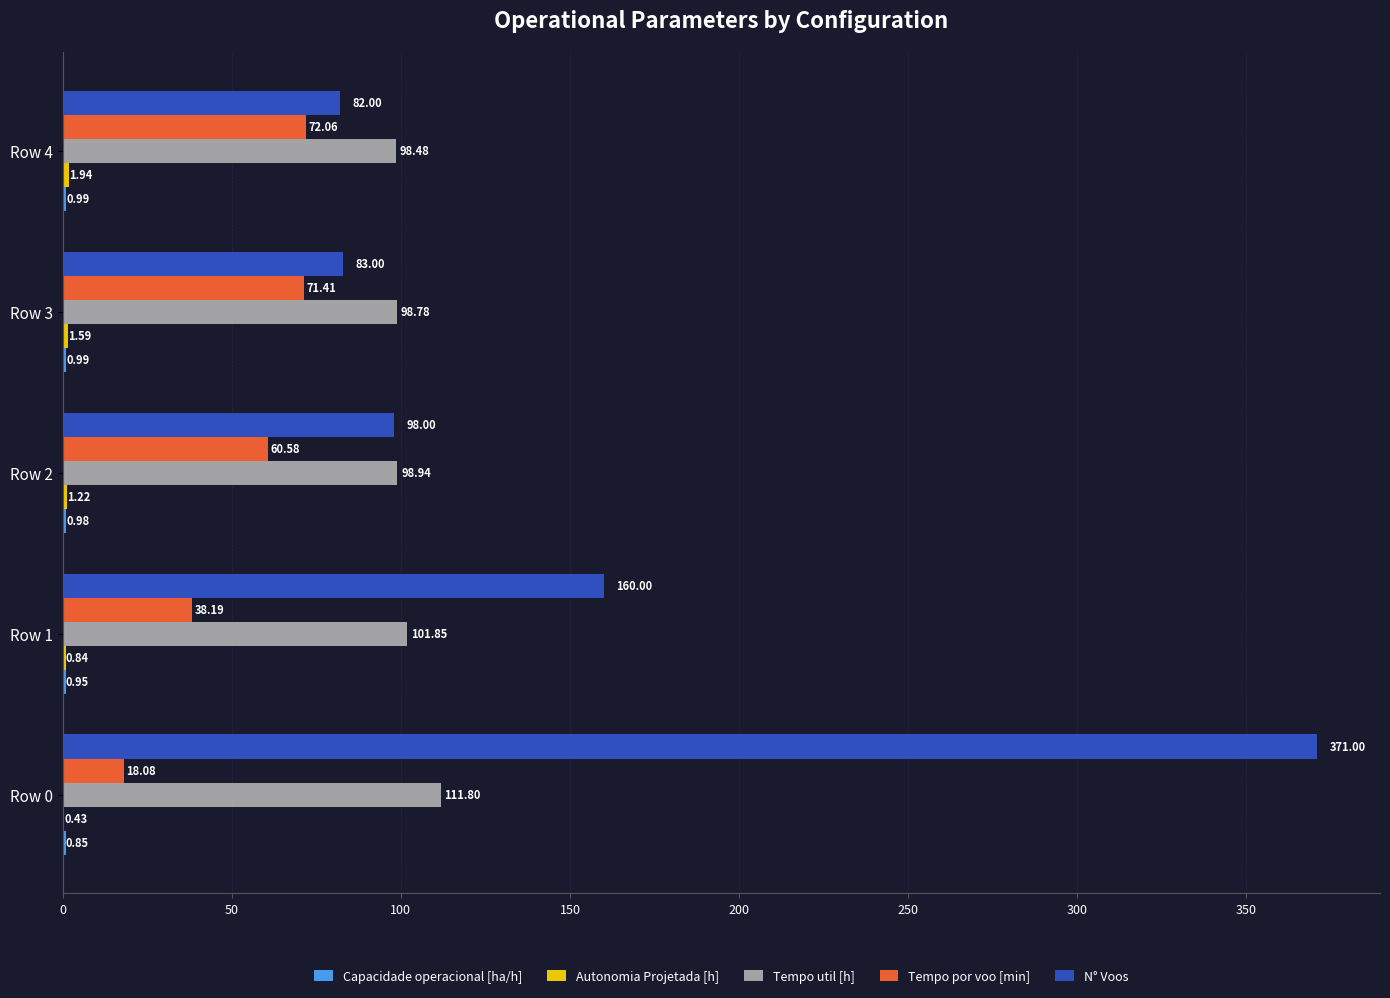

At which category is the sum across all series the highest?

Row 0